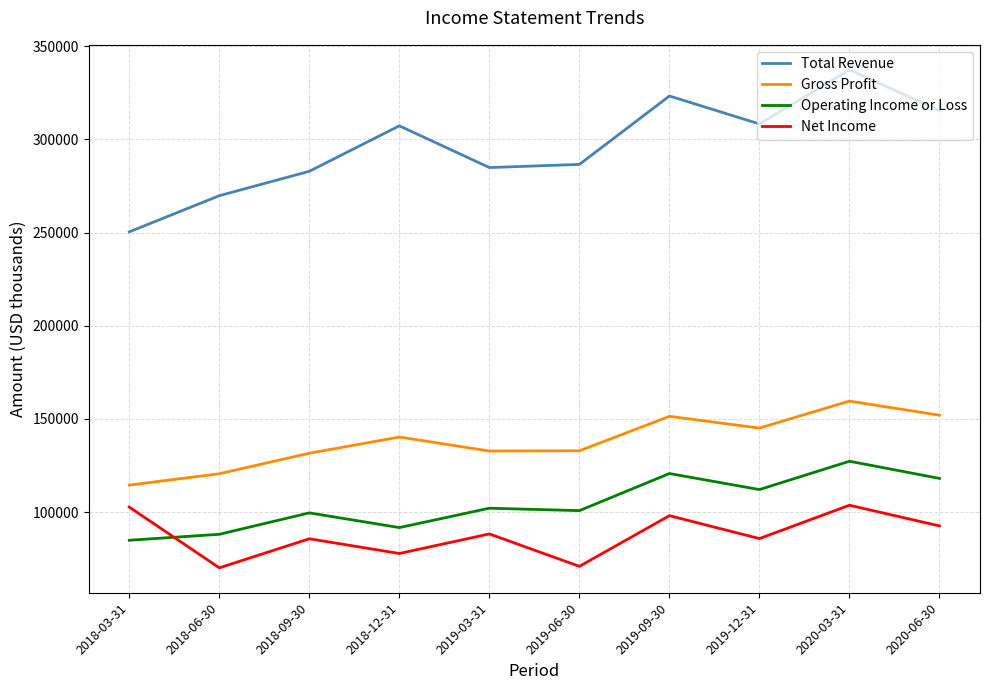

True or false: Gross Profit has more than 0 points higher than both neighbors.

True